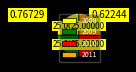

Does 2011 represent more than half of the total?

No